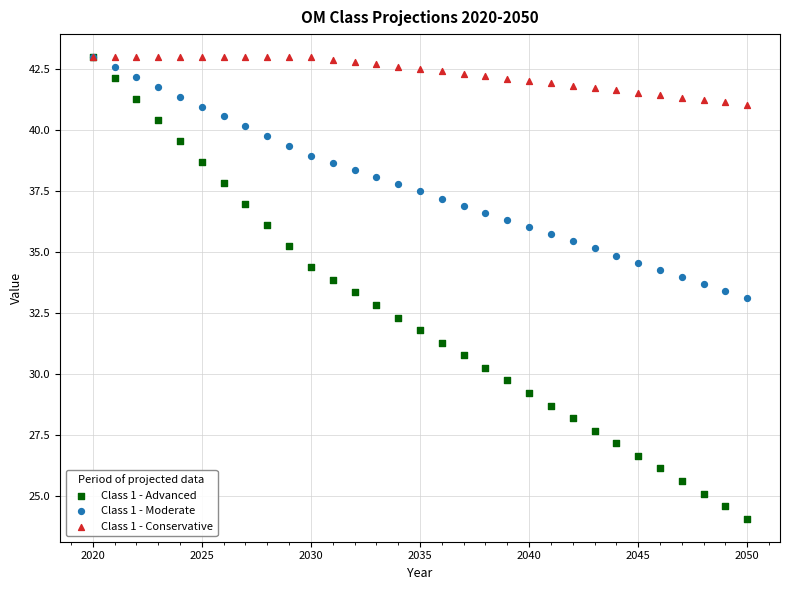

What are all the series names shown in the legend?

Class 1 - Advanced, Class 1 - Moderate, Class 1 - Conservative